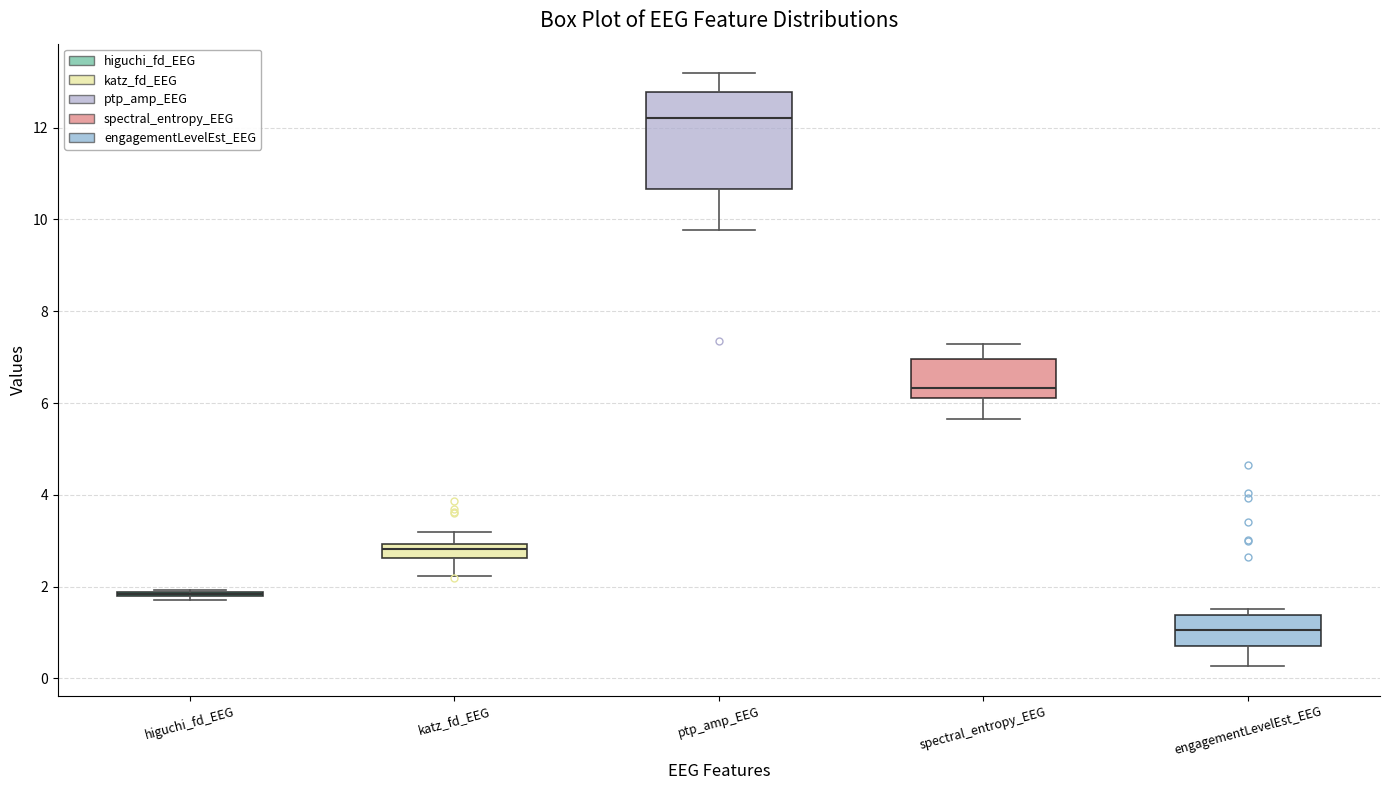

Where is the upper edge of the box for katz_fd_EEG on the y-axis? The values are not printed on the chart, so give them approximately, as read against the axis.

3.0